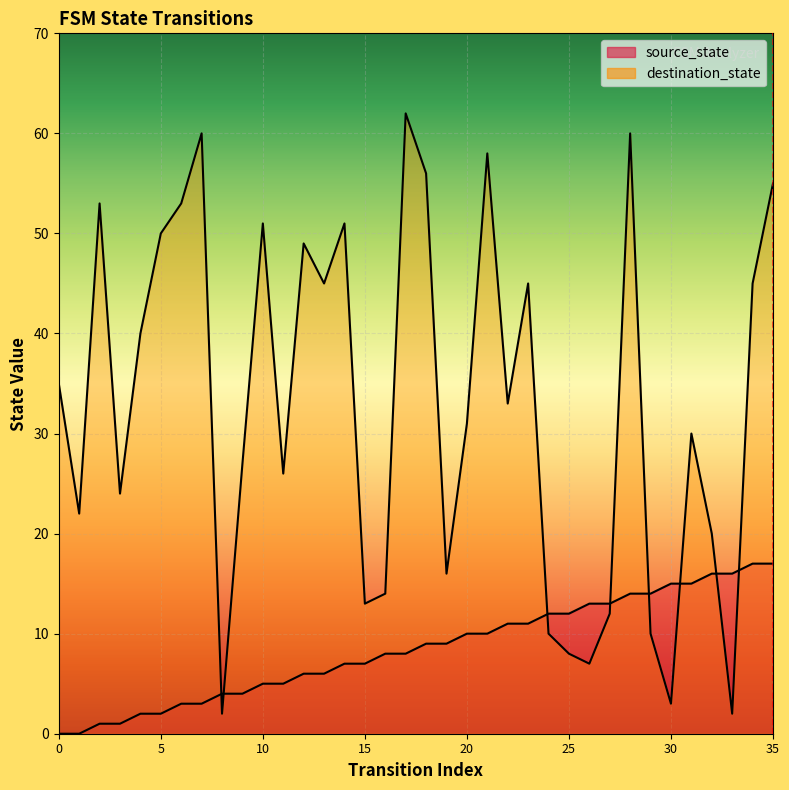

Which series has the largest range (max minus min)?

destination_state